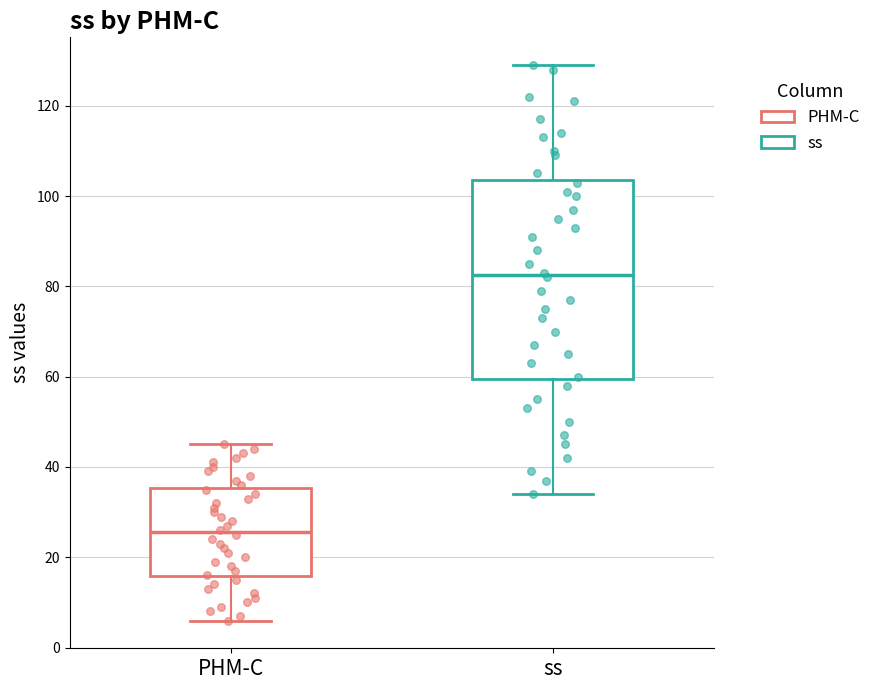

Which box is the tallest, from its lower edge to its upper edge?

ss